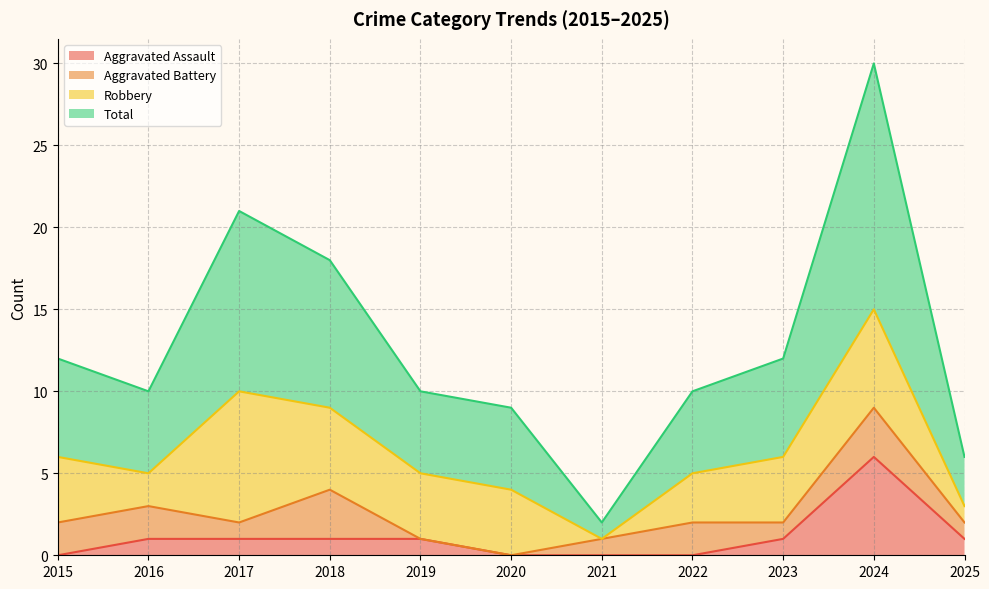

What is the sum of all Total values?

140